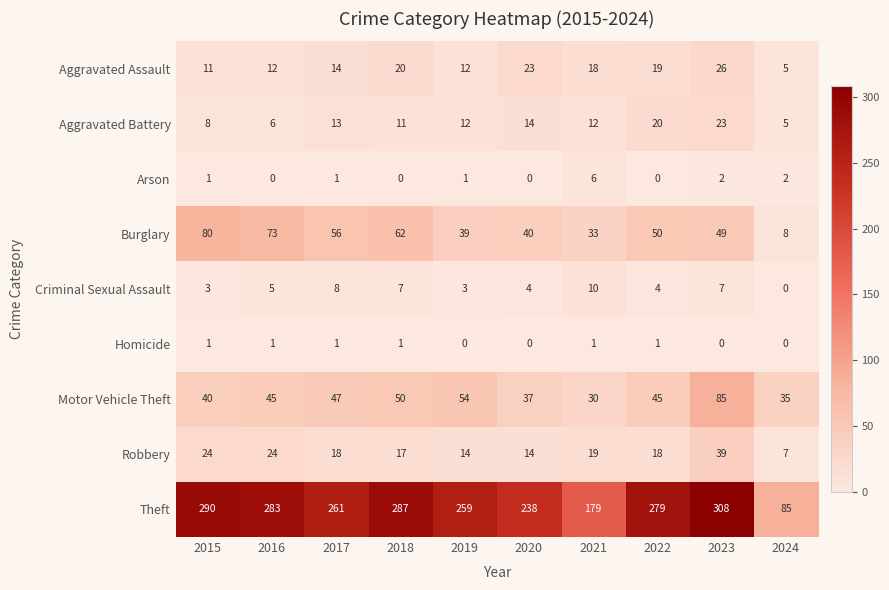

Which series changed the most between 2016 and 2023?

Motor Vehicle Theft